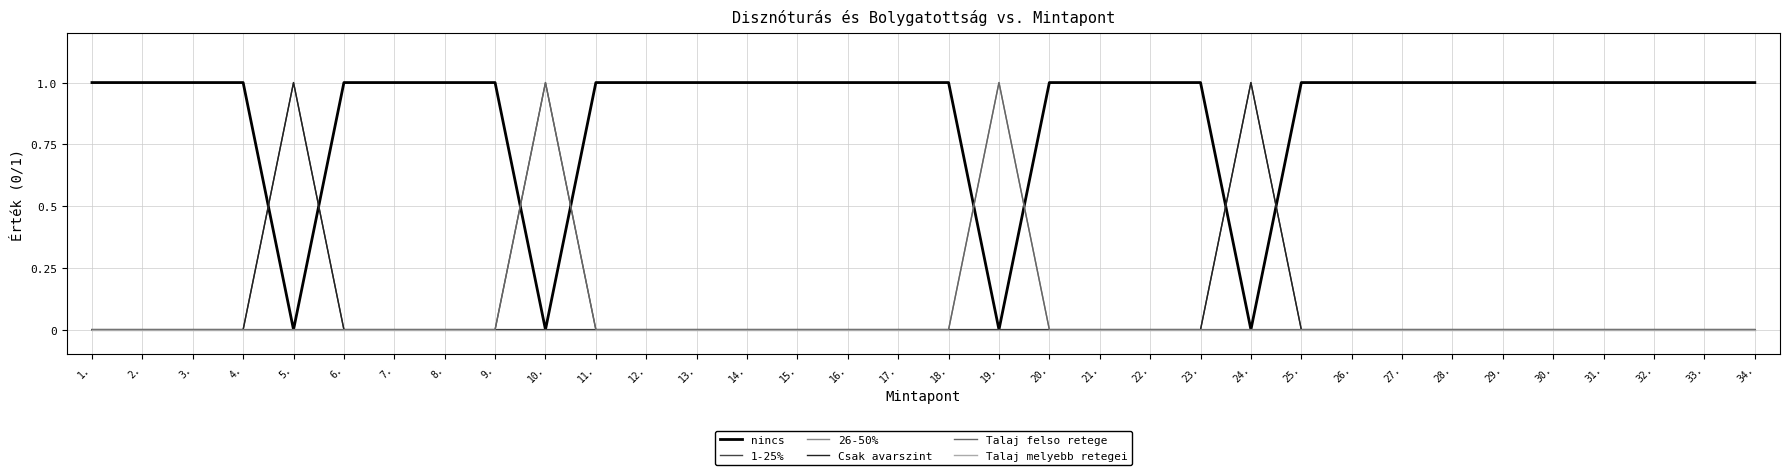

What position from the right is 29.?

6